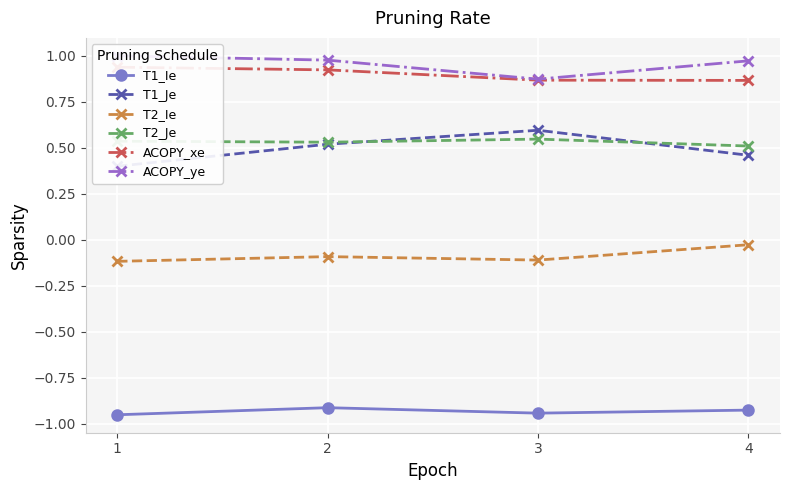

What is the value of the T1_Ie point at the 4th from the left?

-0.9